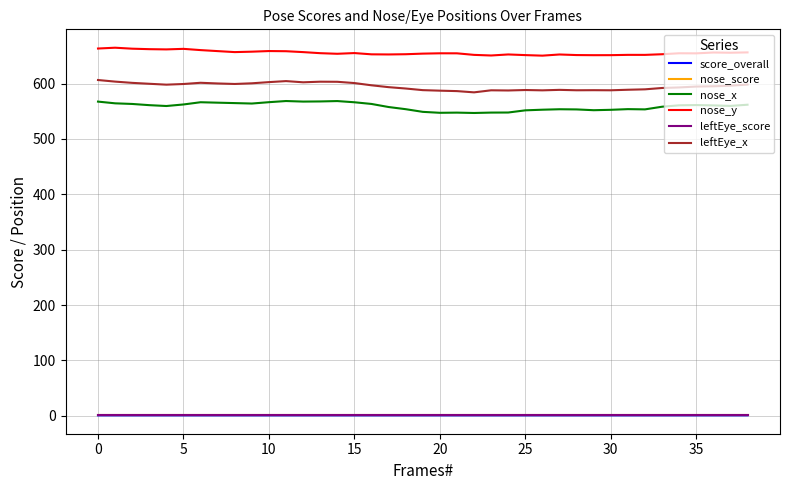

What is the sum of all nose_y values?

25565.1